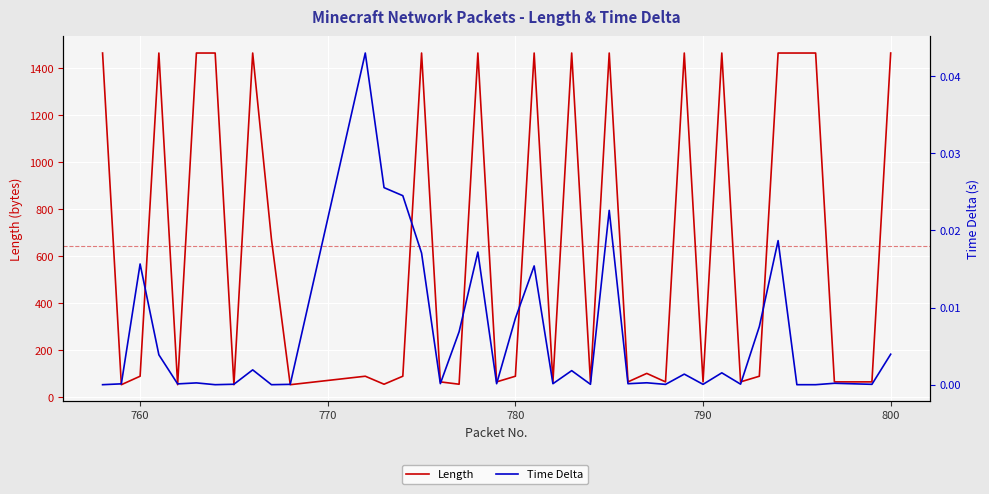

How many lines are shown in the chart?

2